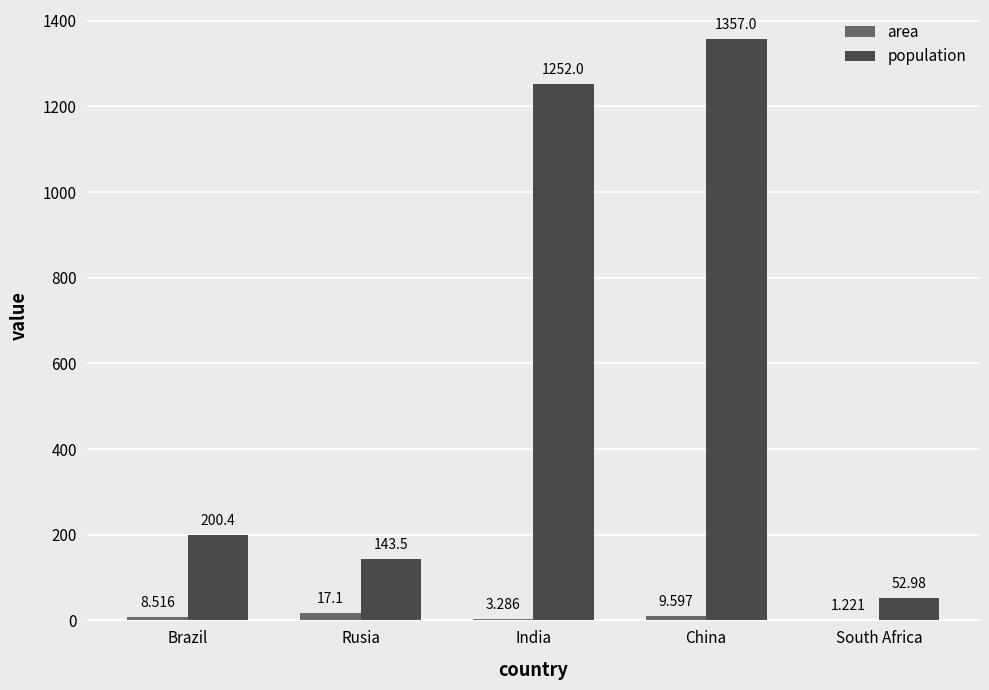

Which series has the largest total across all categories?

population